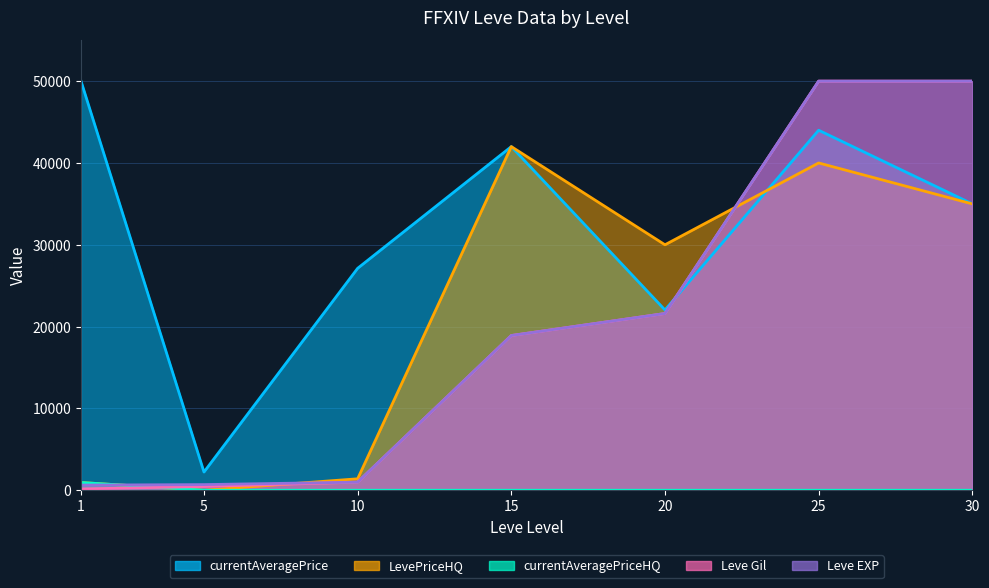

What is the value of the LevePriceHQ point at the 1st from the left?

946